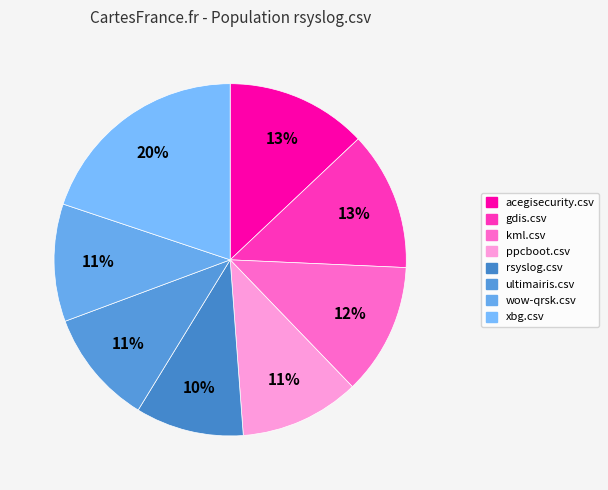

Which slice is the largest?

xbg.csv